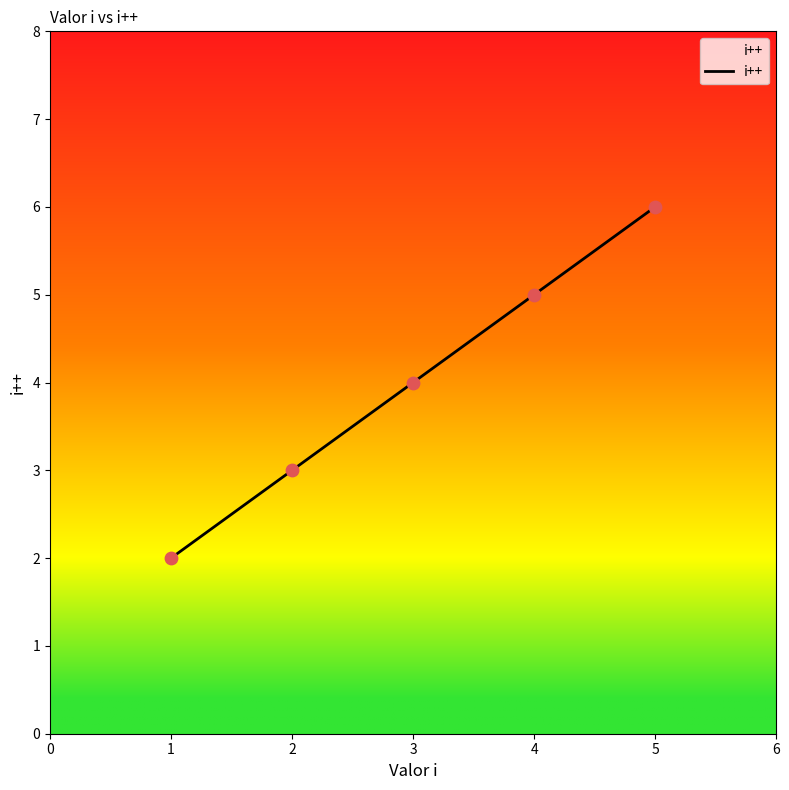

Which has a higher value, 4 or 3?

4